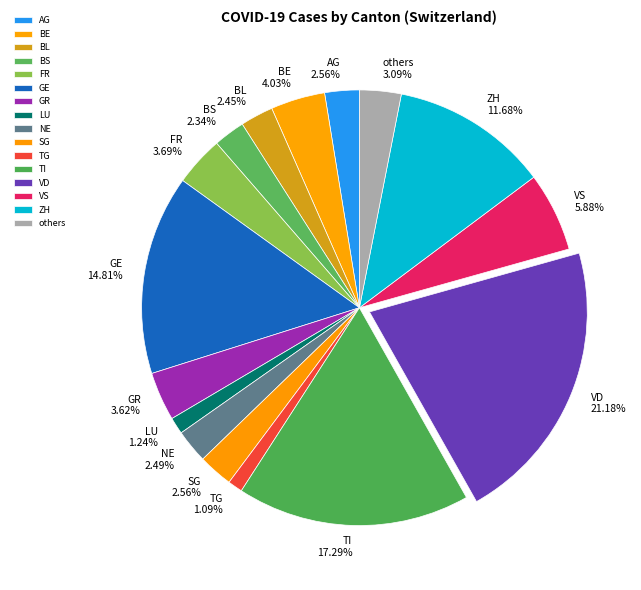

Between ZH and GE, which is larger?

GE